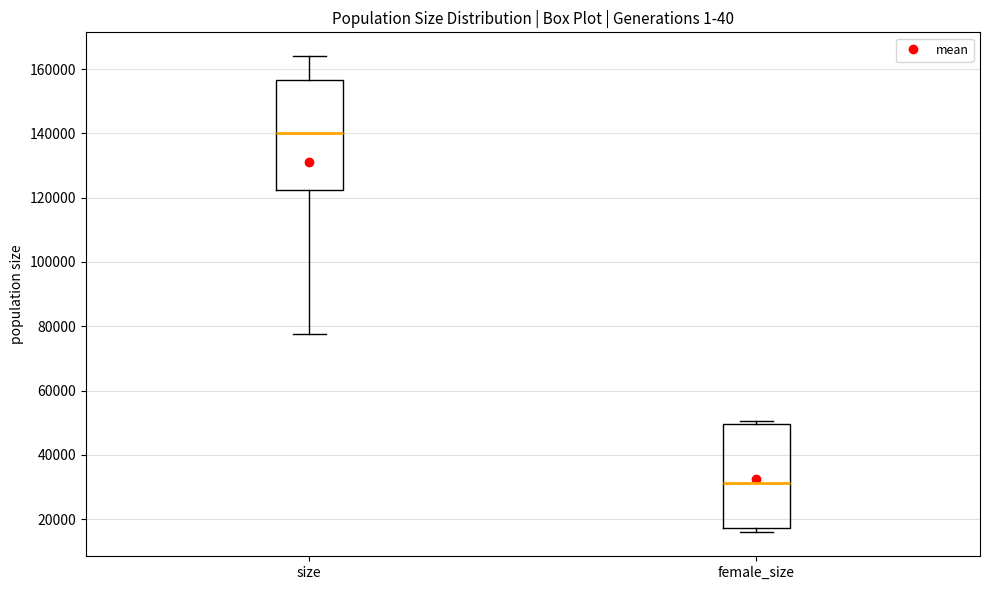

Which box is the tallest, from its lower edge to its upper edge?

size